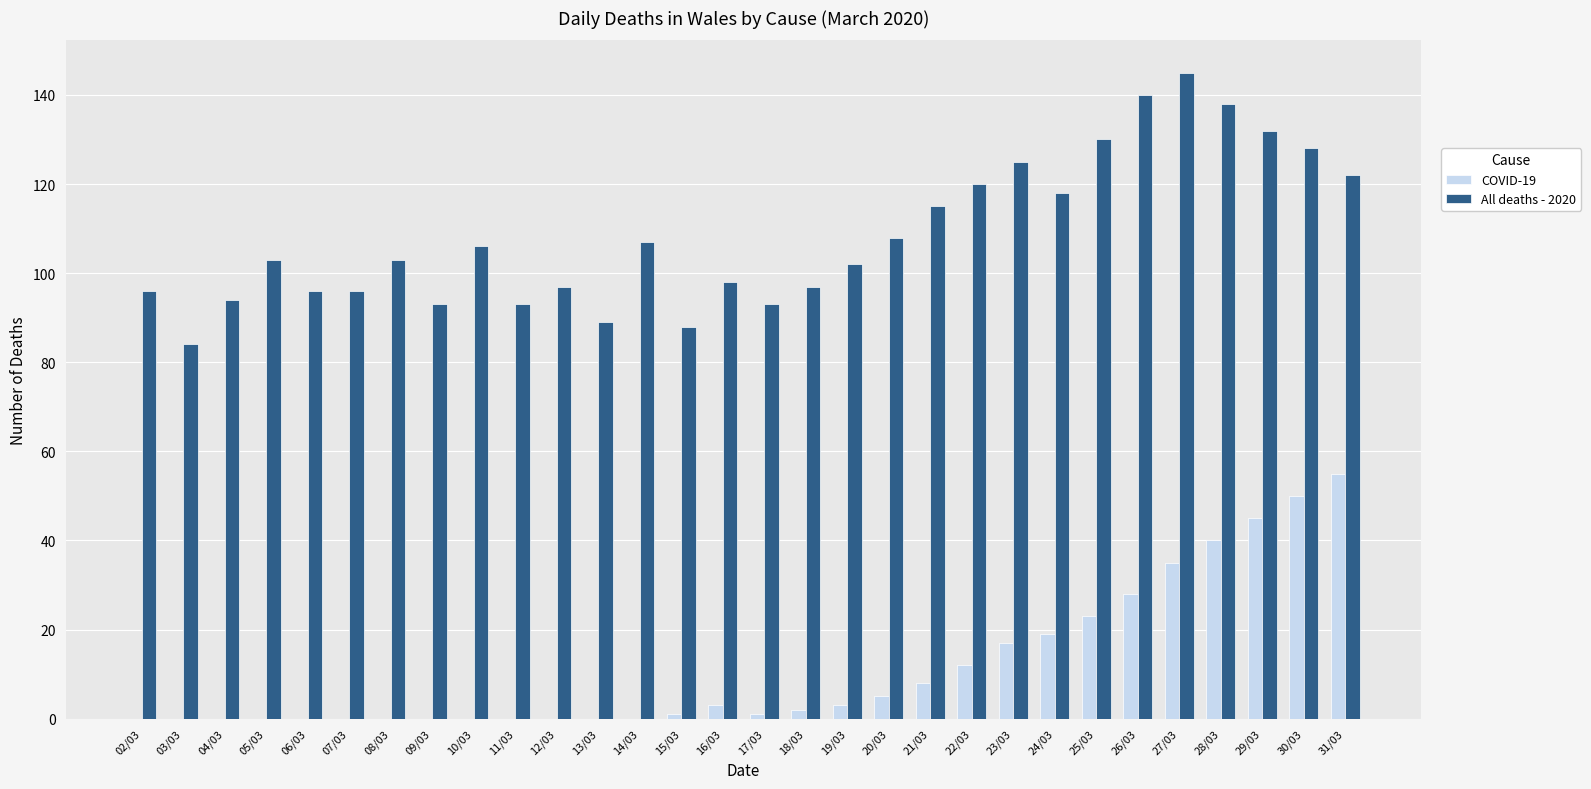

Reading right to left, list all the values displayed in this chart.

COVID-19: 55	50	45	40	35	28	23	19	17	12	8	5	3	2	1	3	1	0	0	0	0	0	0	0	0	0	0	0	0	0
All deaths - 2020: 122	128	132	138	145	140	130	118	125	120	115	108	102	97	93	98	88	107	89	97	93	106	93	103	96	96	103	94	84	96